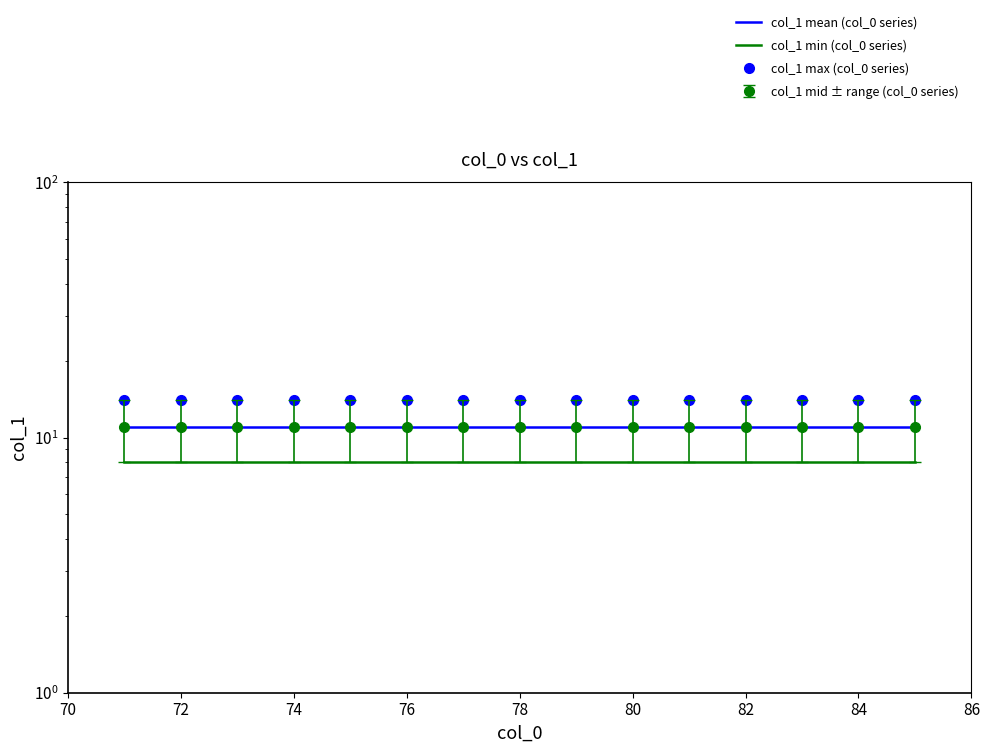

What value does the col_1 max (col_0 series) series have at 76?

14